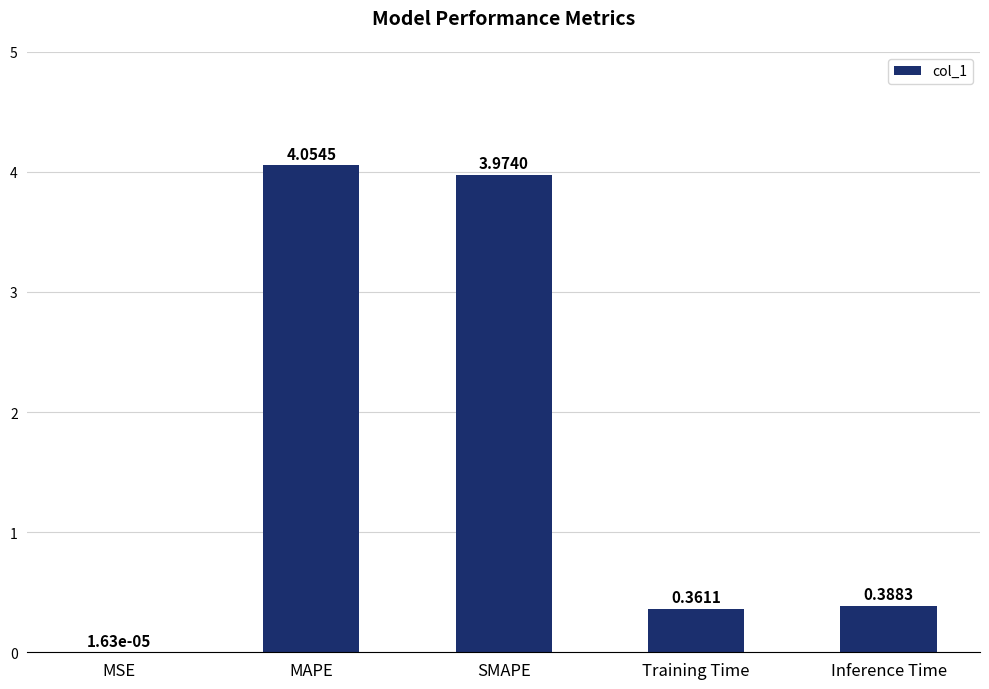

What is the sum of the values at SMAPE and Inference Time?

4.4